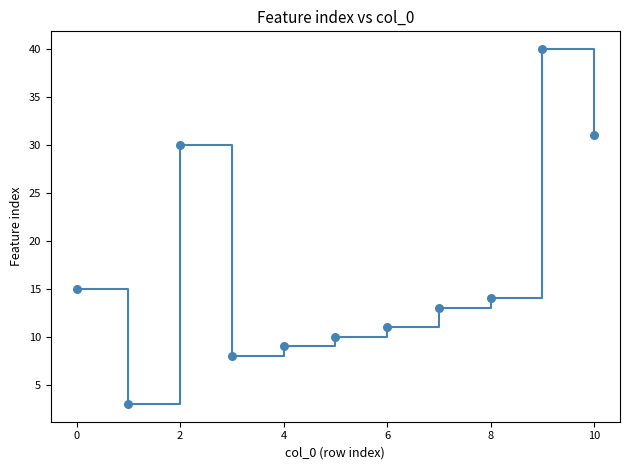

What is the average Y value?

17